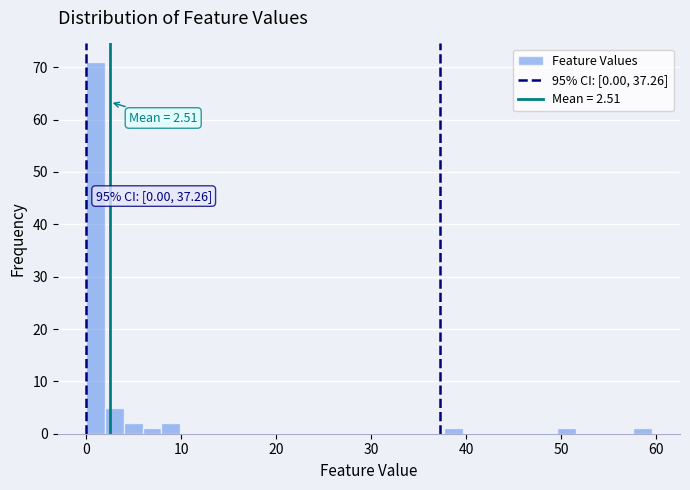

Read against the x-axis, roughly where is the centre of the tallest bar?

1